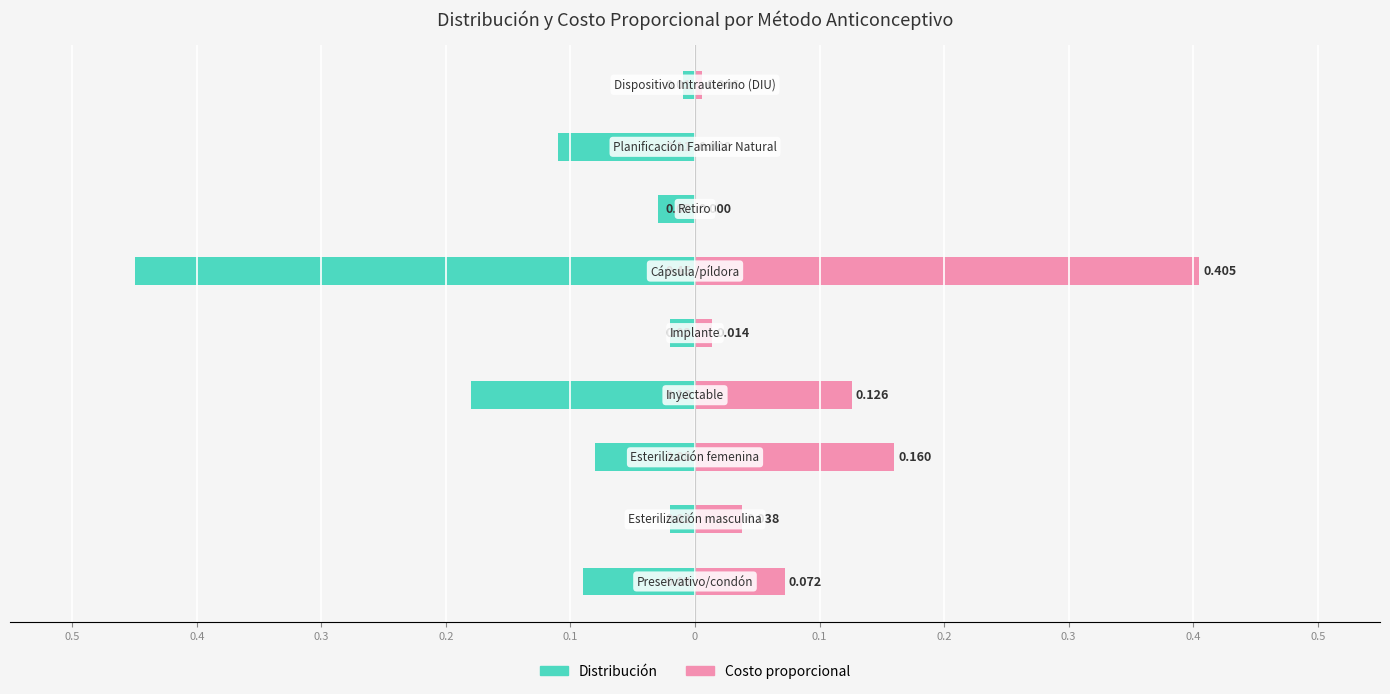

What is the difference between the second highest and second lowest values in the Costo proporcional series?

0.2